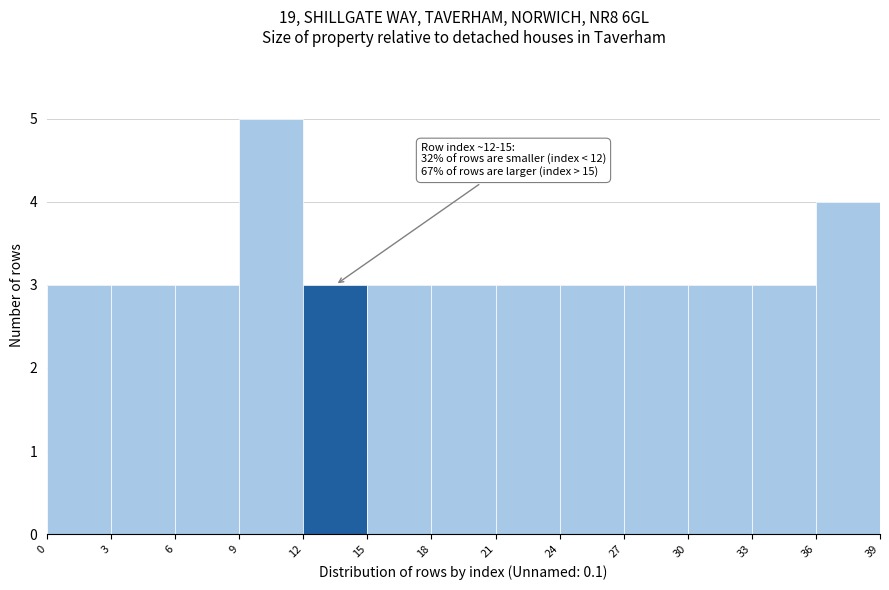

Which range on the x-axis has the tallest bar?

9 to 12